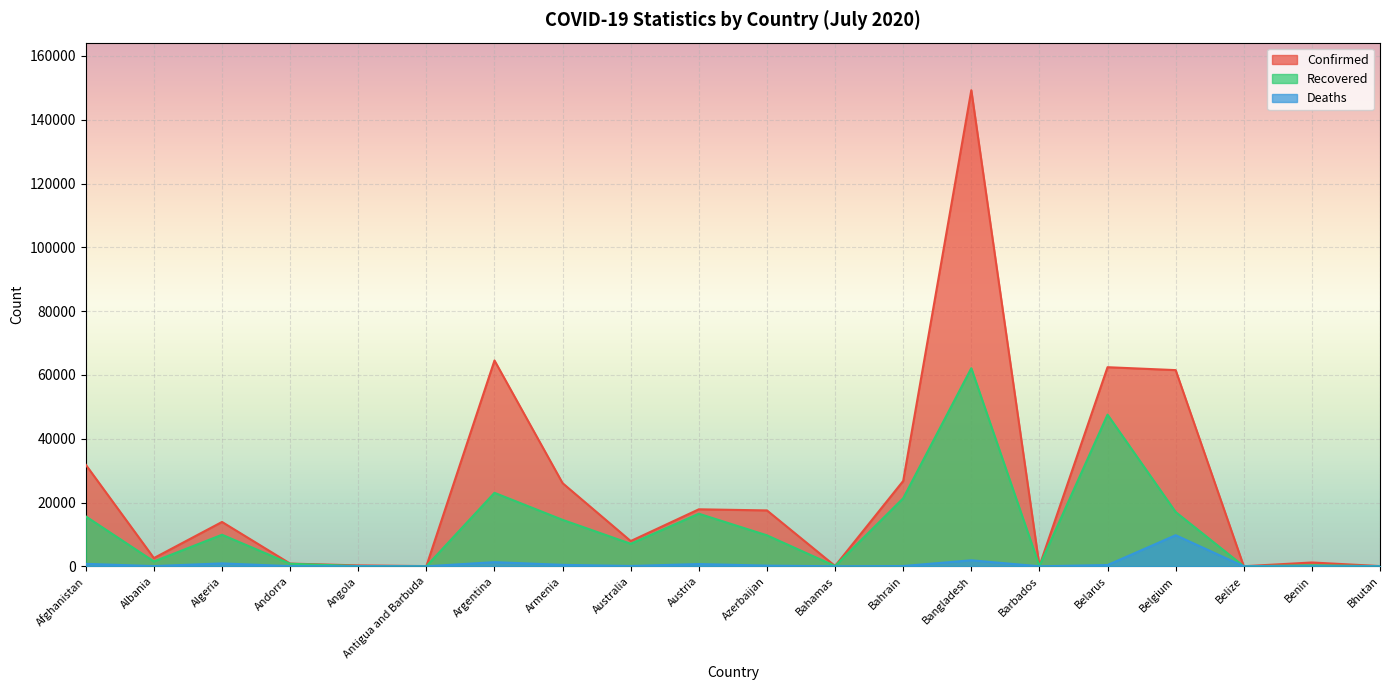

True or false: Confirmed has a value of 169 at Barbados.

False